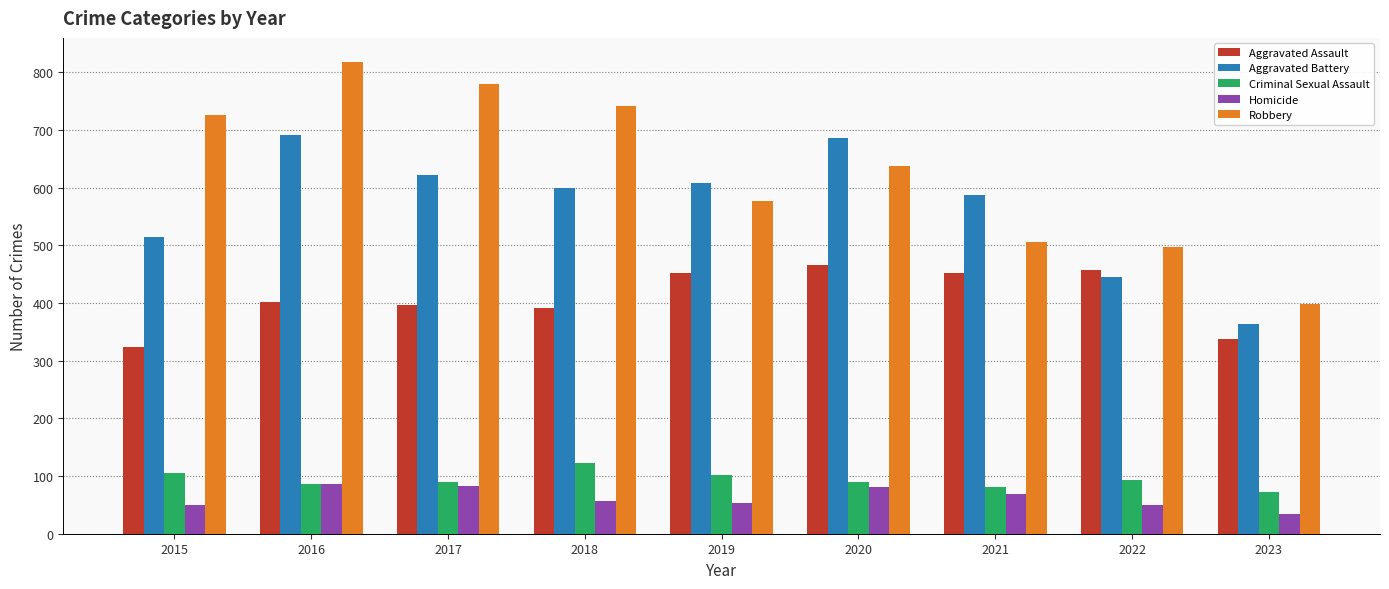

The value of Robbery at 2023 is 399. True or false?

True